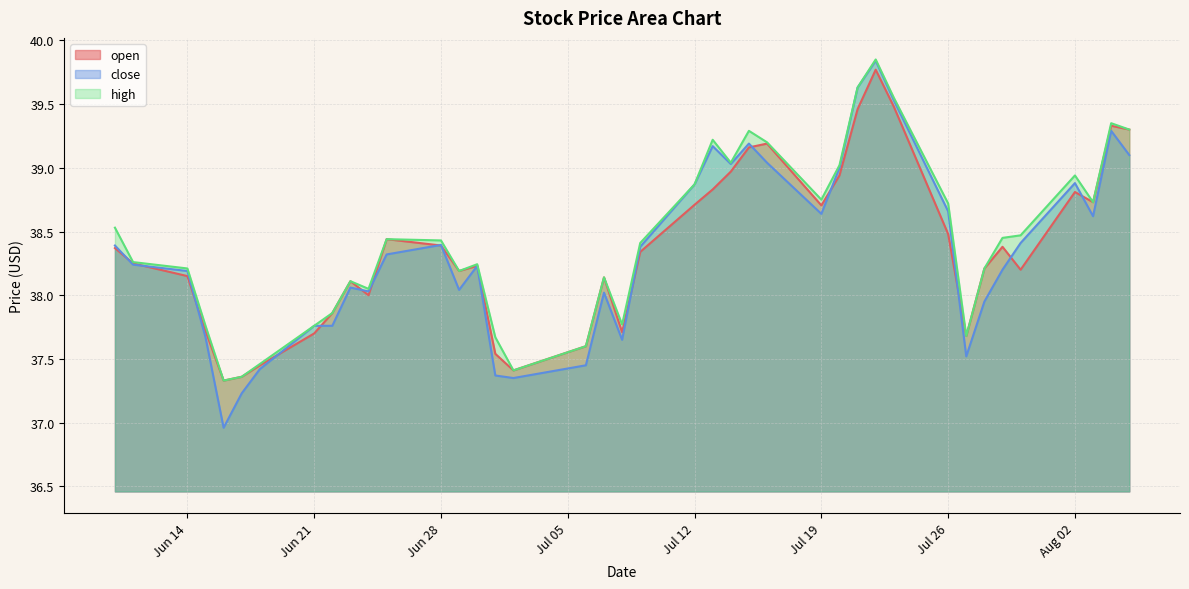

At which category is the sum across all series the highest?

2021-07-22